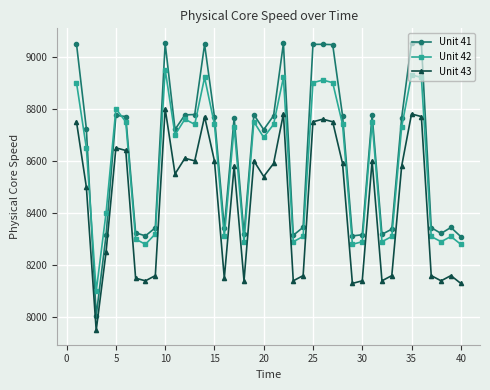

What is the maximum value shown in the chart?

9053.3